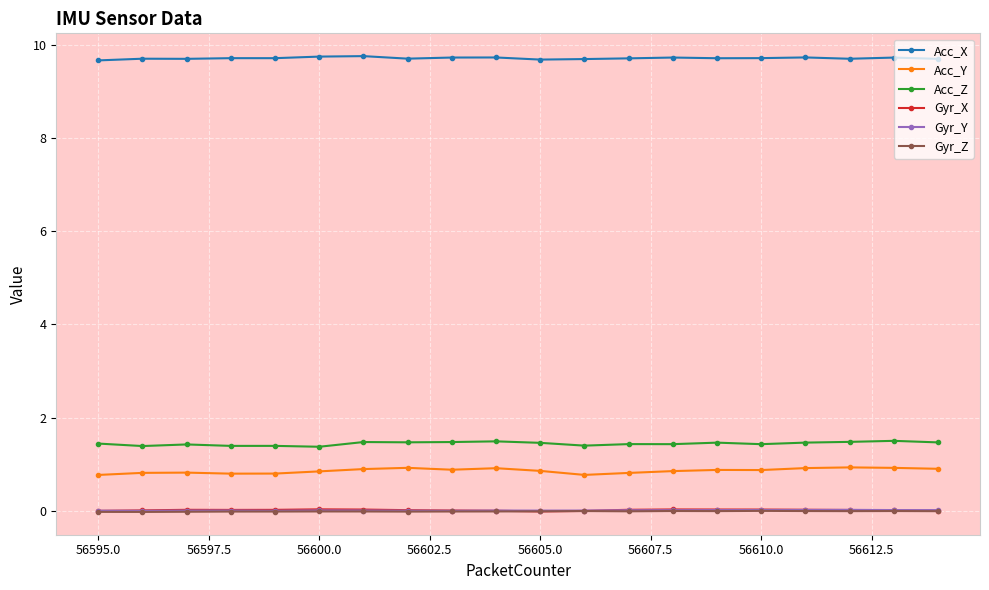

How many distinct data groups are displayed?

6